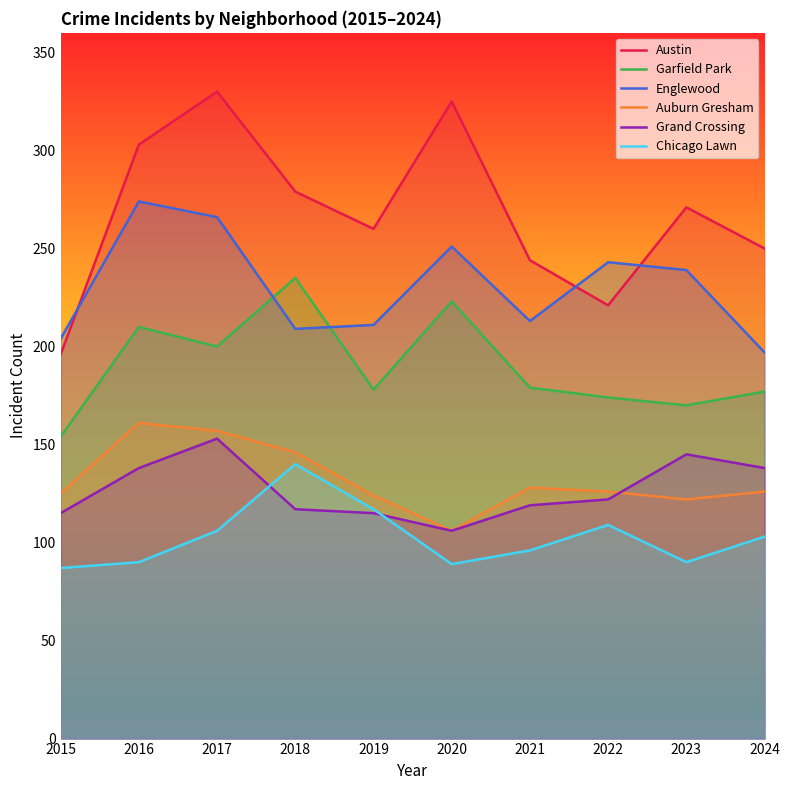

What is the total value across all series at 2016?

1176